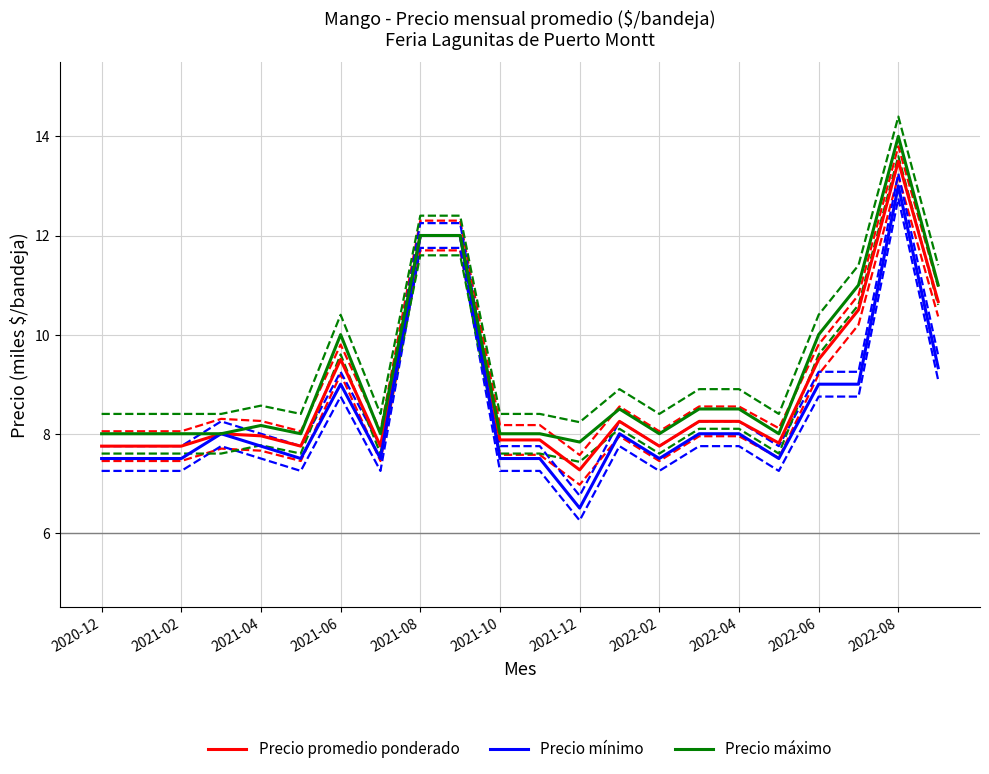

How many lines are shown in the chart?

9